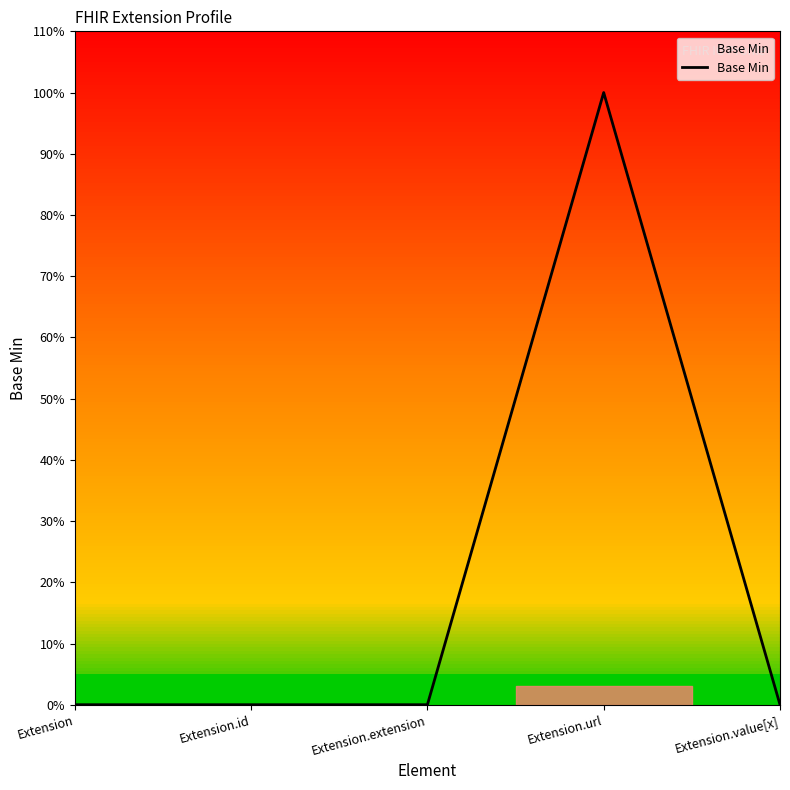

Rank the categories by value from lowest to highest.

Extension, Extension.id, Extension.extension, Extension.value[x], Extension.url